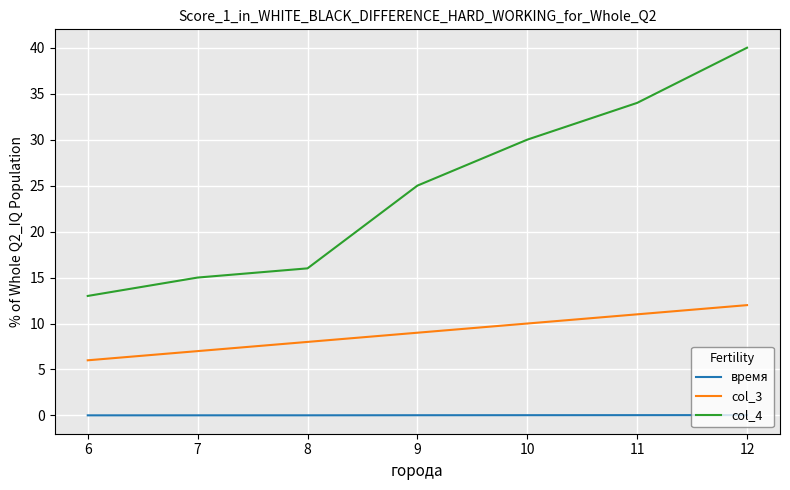

What is the sum of all время values?

0.2